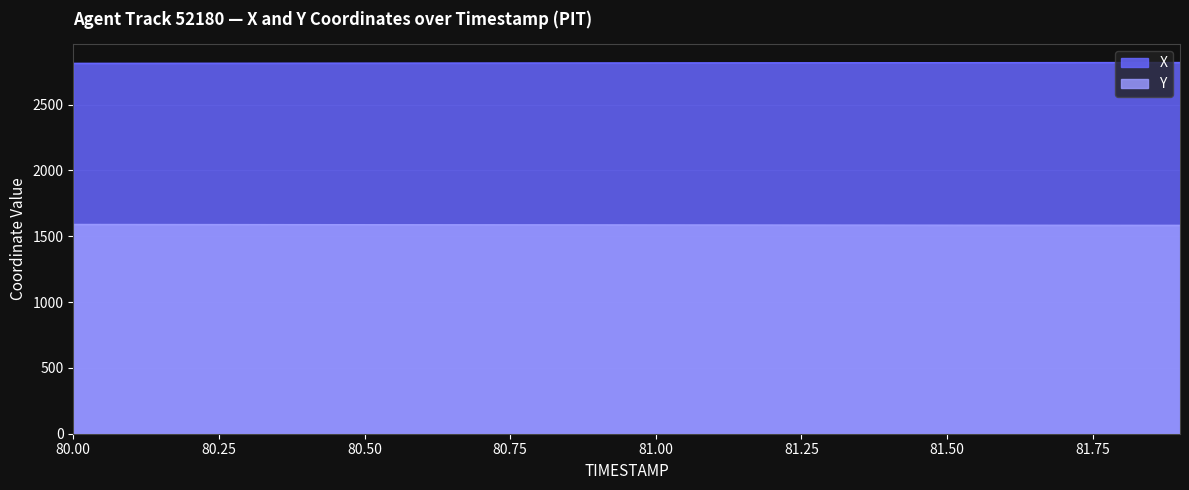

Which label corresponds to the smallest value in the chart?

81.9